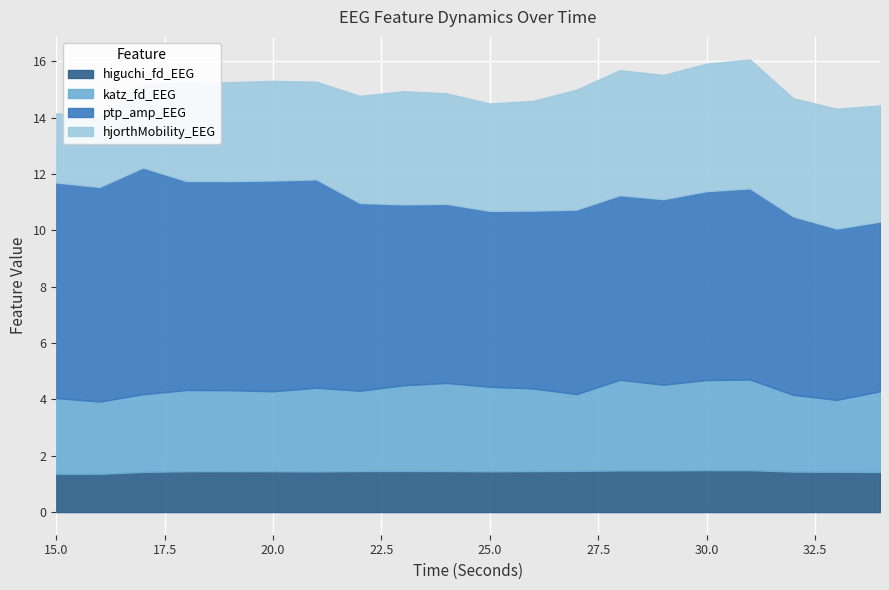

Is it true that katz_fd_EEG equals 3.0 at 25?

True